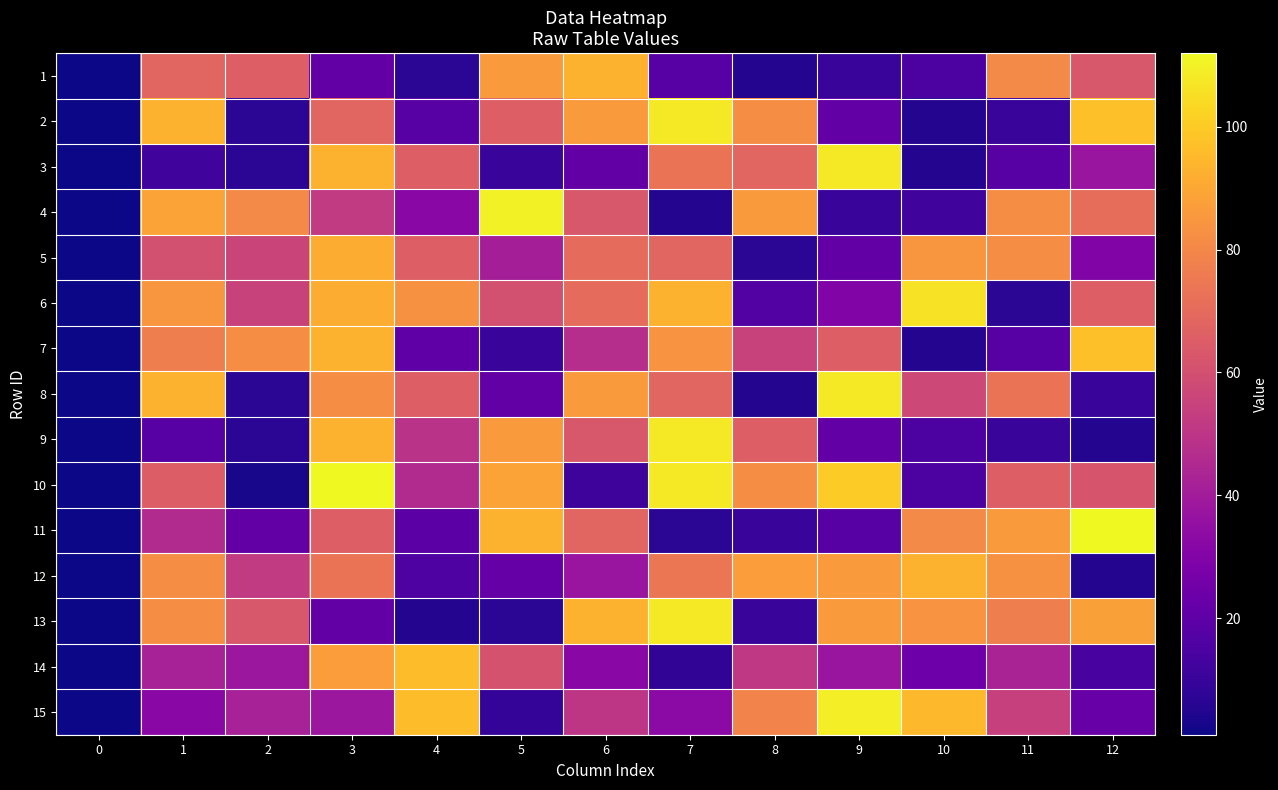

Which series has the largest range (max minus min)?

10